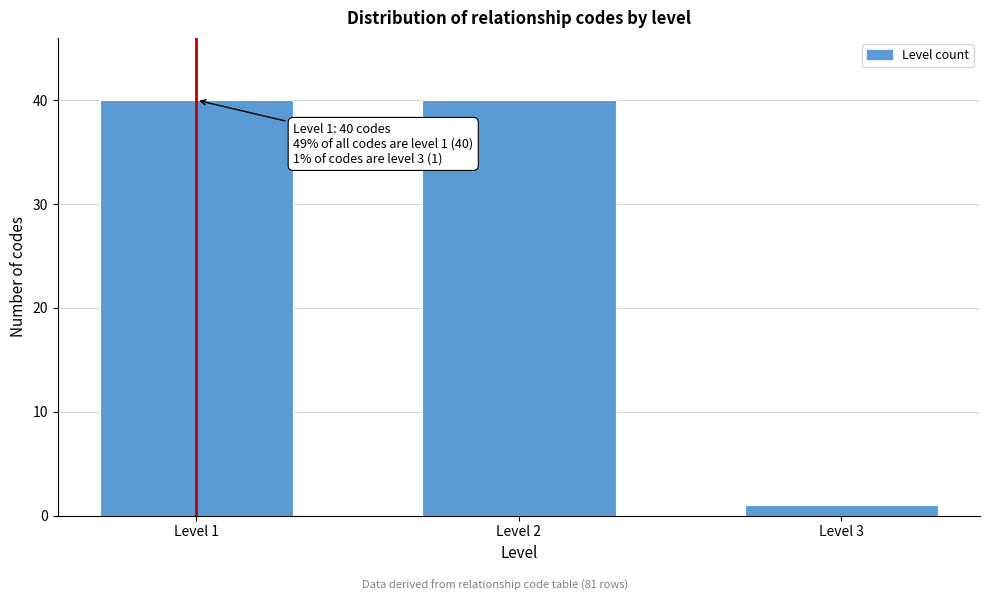

Reading right to left, extract all data points from this chart.

1	40	40